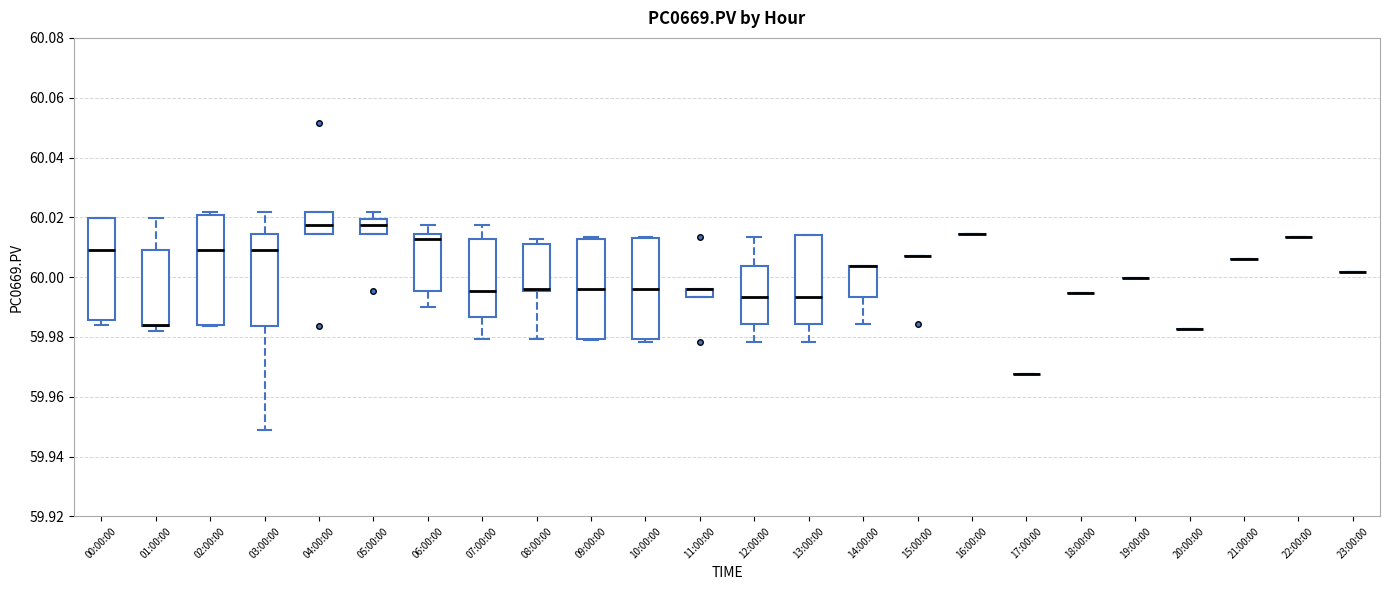

Where is the lower edge of the box for 13:00:00 on the y-axis? The values are not printed on the chart, so give them approximately, as read against the axis.

59.984